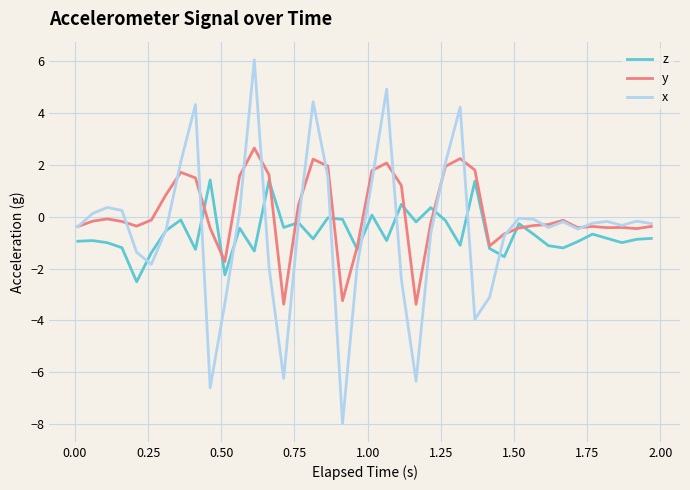

What is the difference between the maximum and minimum values in the y series?

6.0